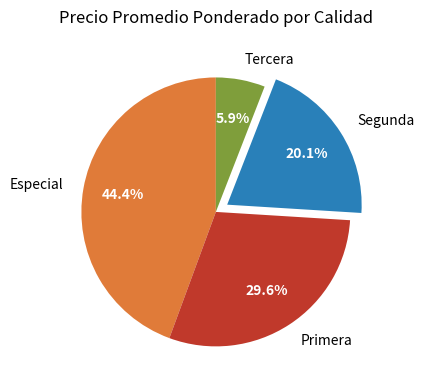

Rank the categories by value from lowest to highest.

Tercera, Segunda, Primera, Especial